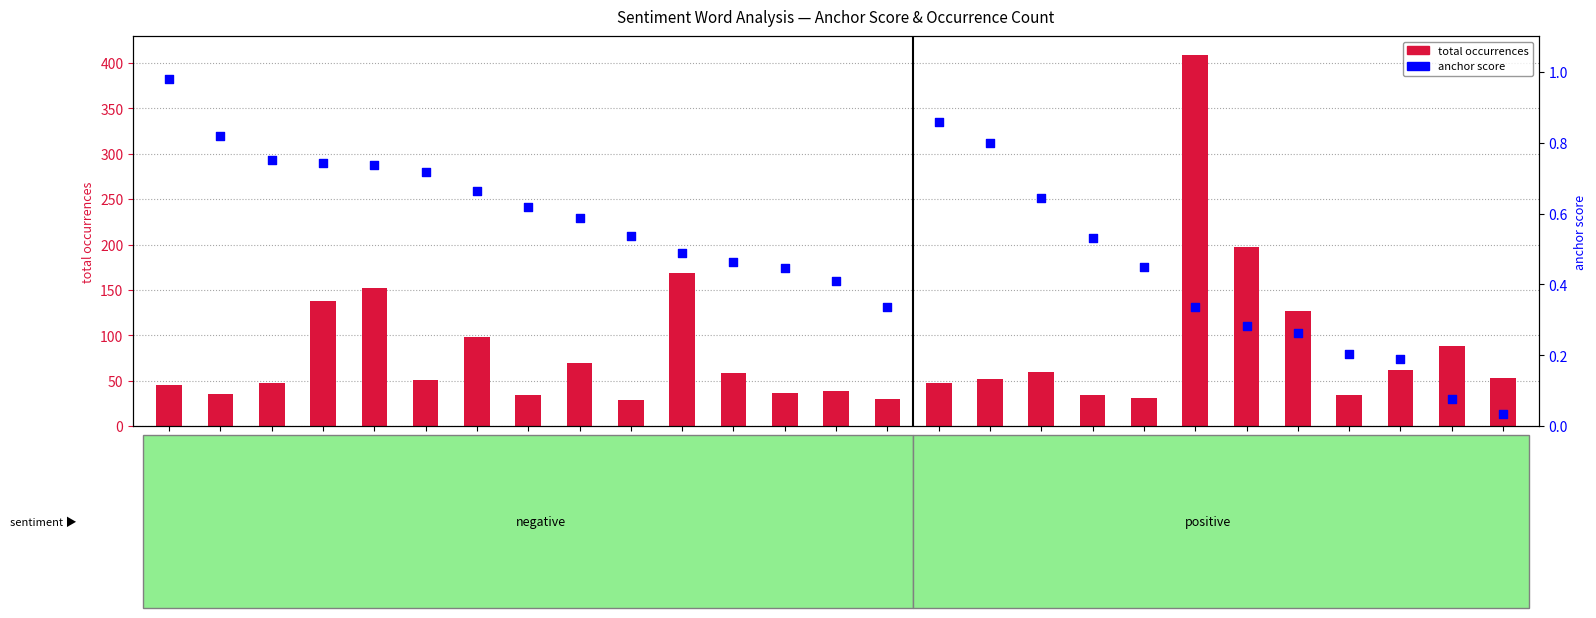

At how many categories does at least one series exceed 172?

2